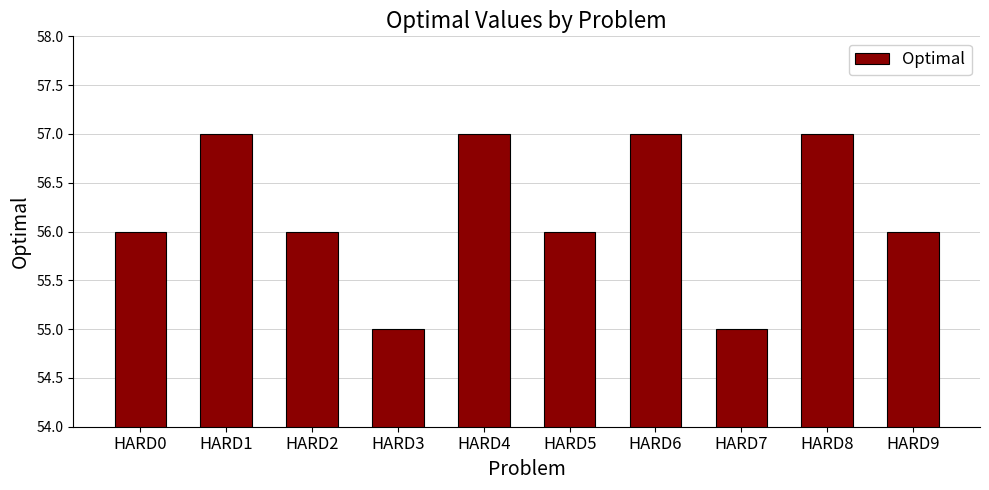

Reading left to right, what are all the values shown in this chart?

56	57	56	55	57	56	57	55	57	56